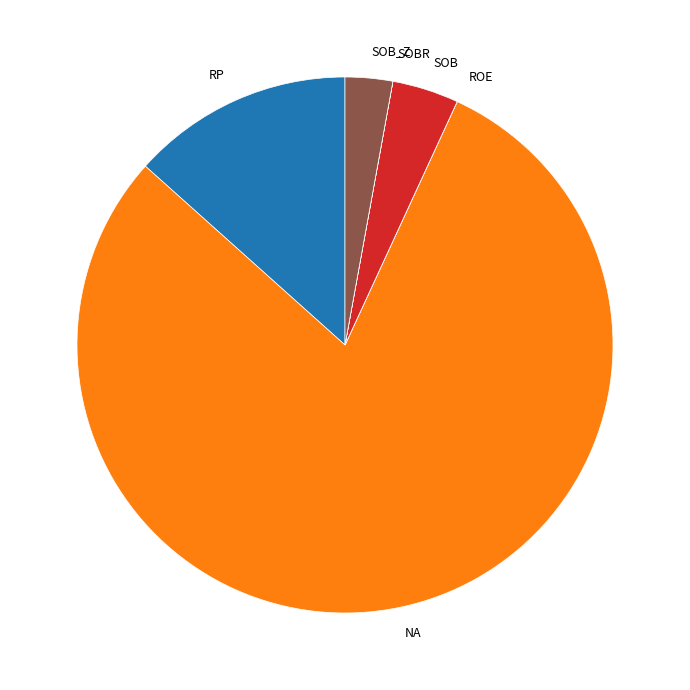

True or false: RP accounts for 13% of the total.

True